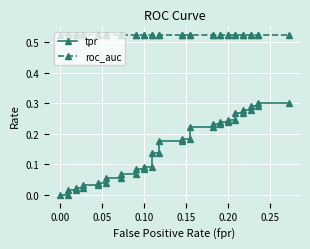

What are all the series names shown in the legend?

tpr, roc_auc